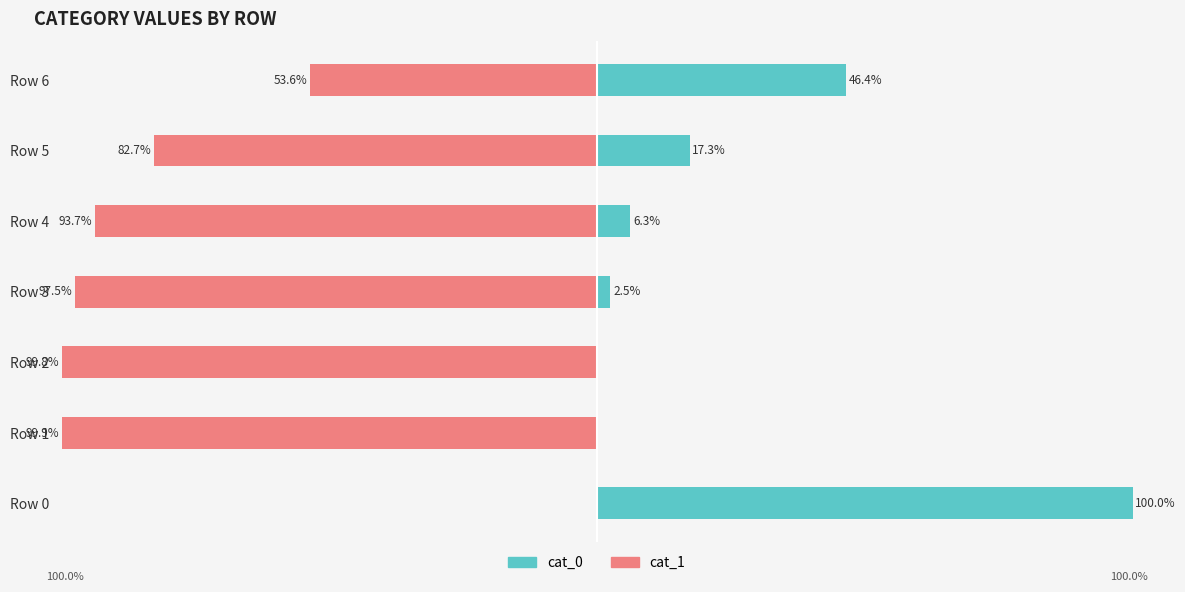

How many data points does each series have?

7